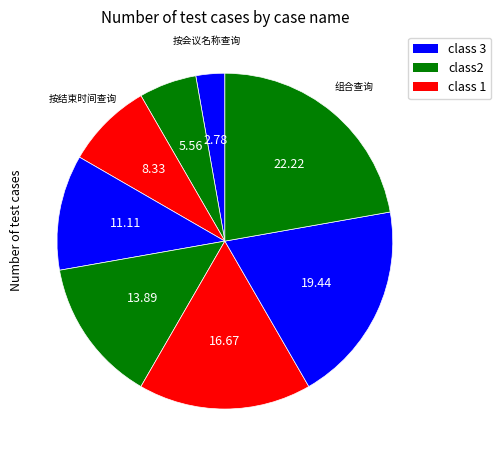

How many slices are in this pie chart?

8